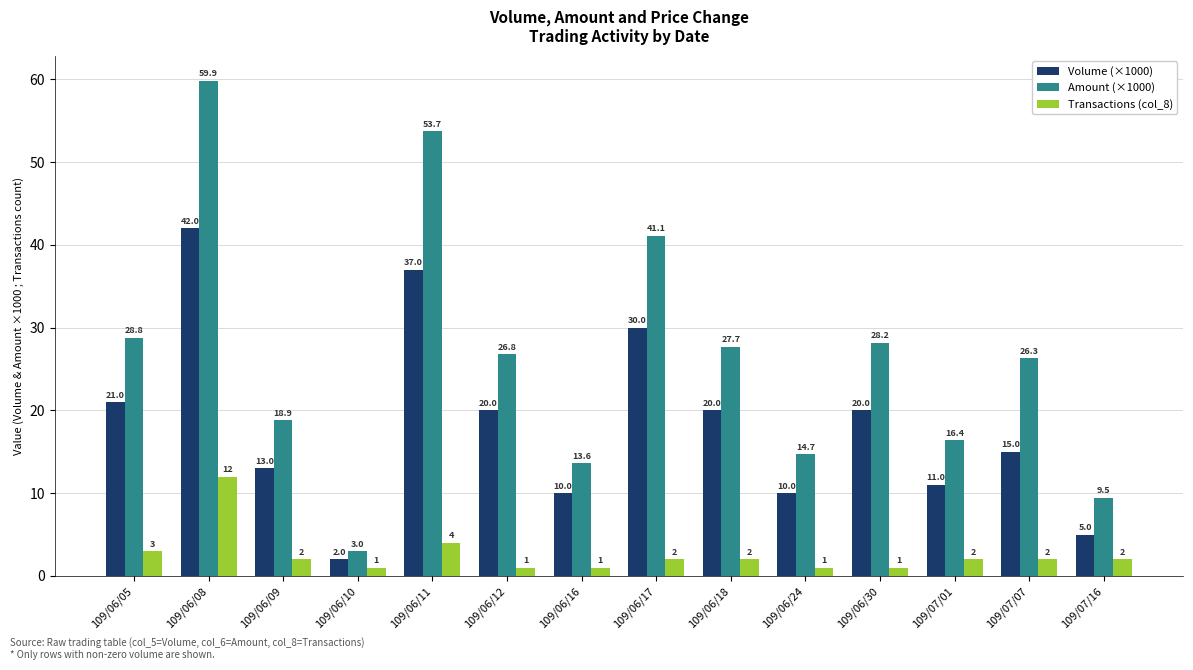

What is the label of the 3rd bar from the left?

109/06/09